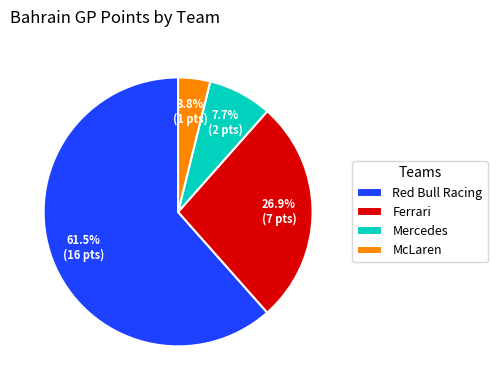

What is the ratio of the value at Mercedes to the value at McLaren?

2.0